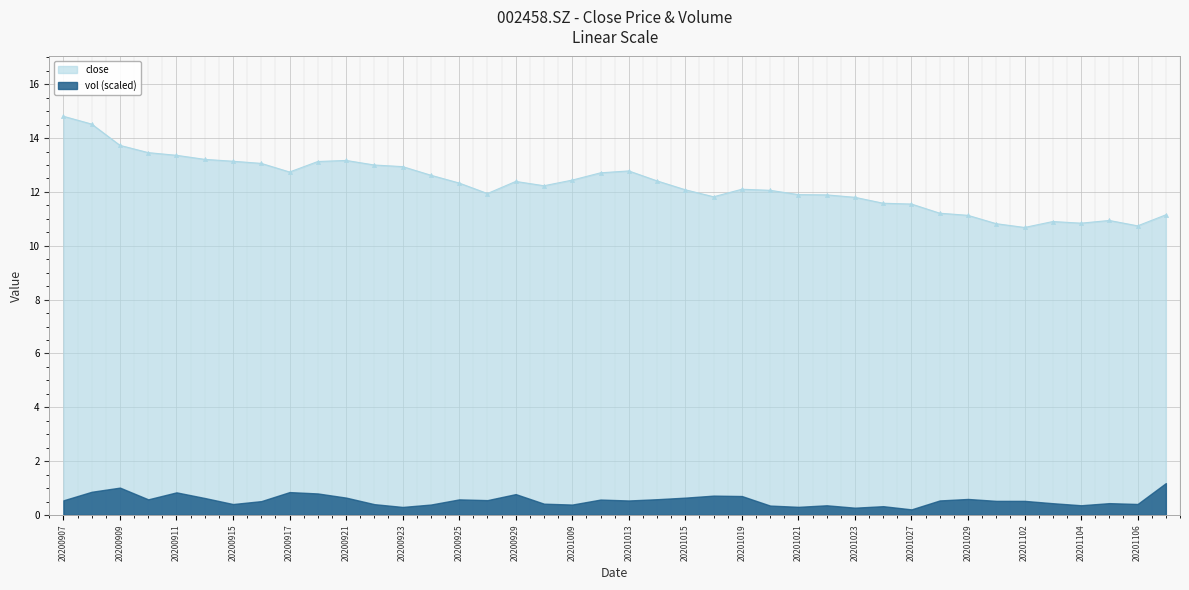

What is the average value?

12.3